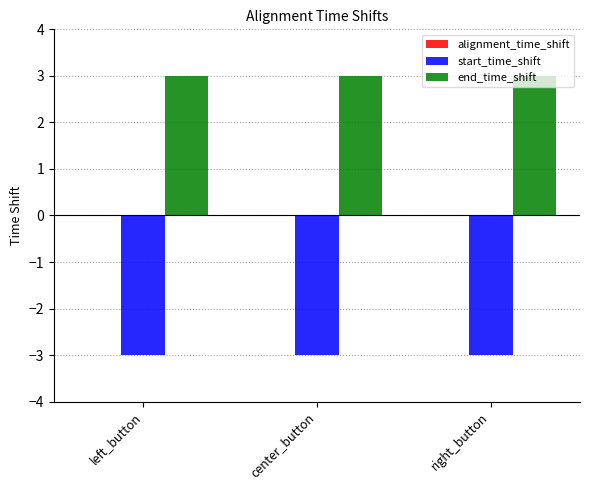

What is the spread (max minus min) of values at left_button?

6